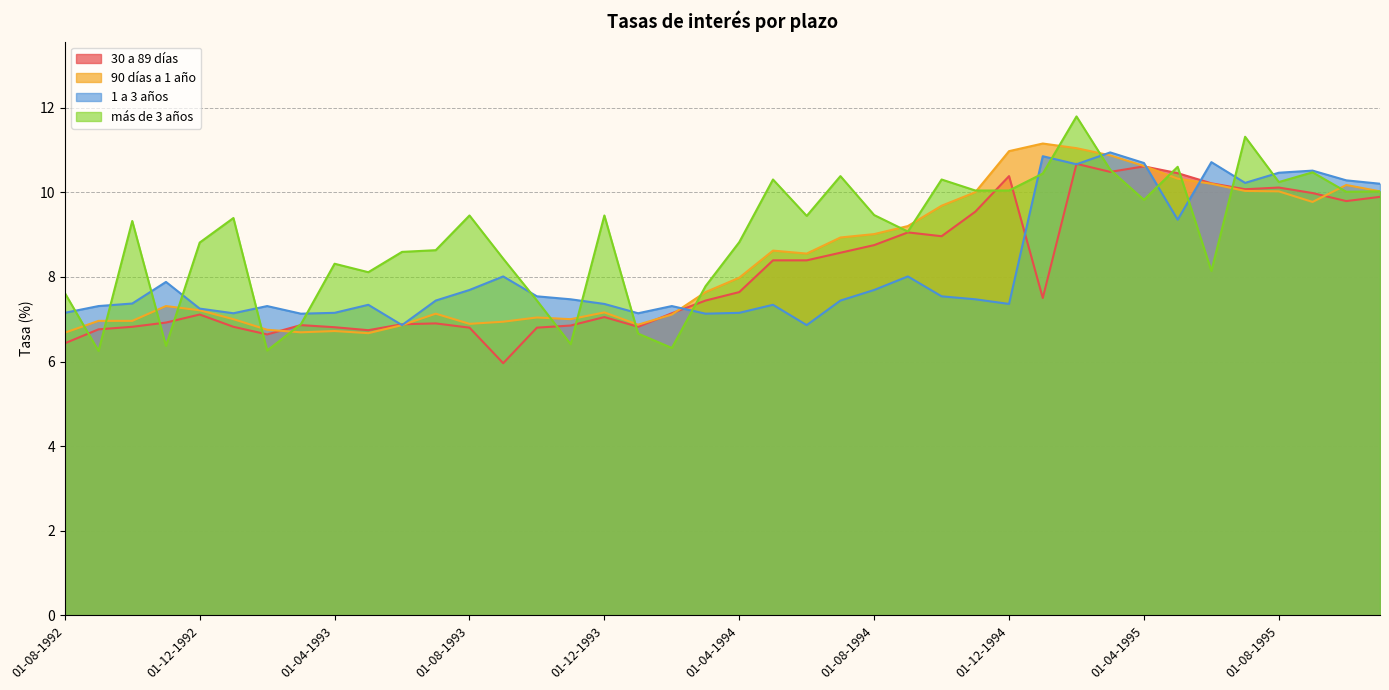

Between 01-09-1994 and 01-09-1995, which series saw the biggest shift?

1 a 3 años